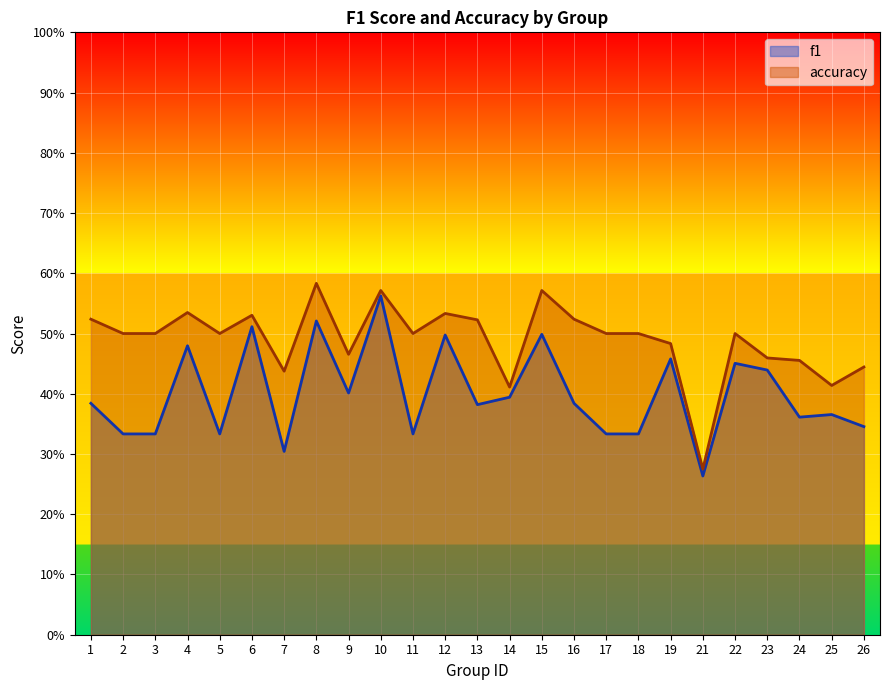

Does the chart display data point markers on the line(s)?

No